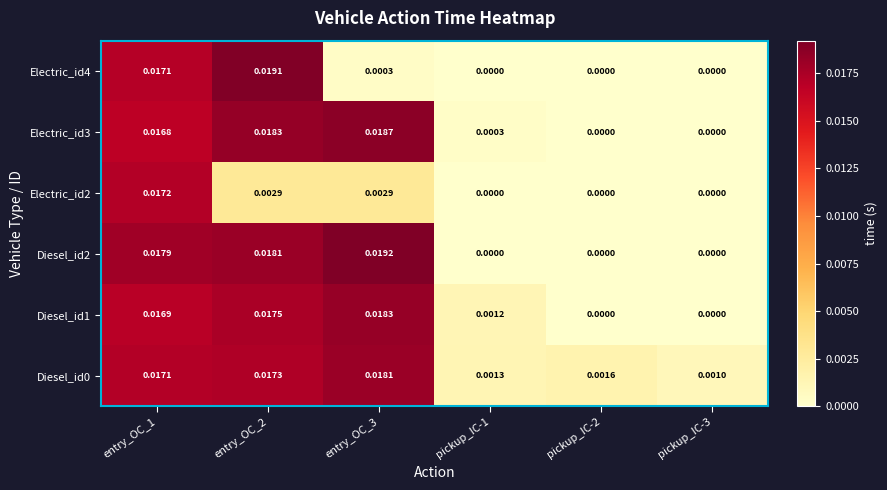

Is the value of Electric_id3 at pickup_IC-1 greater than the value of Diesel_id2 at entry_OC_1?

No